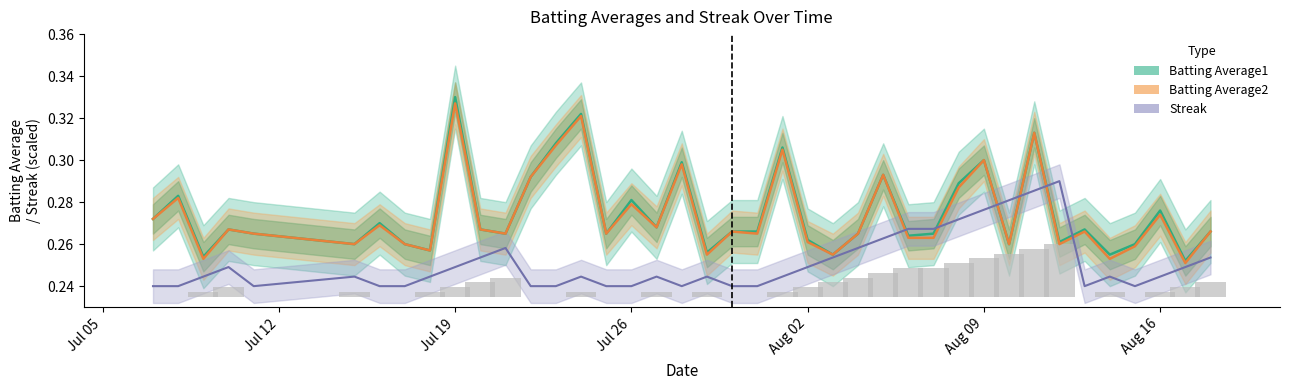

What is the total value across all series at Aug 16?

0.8